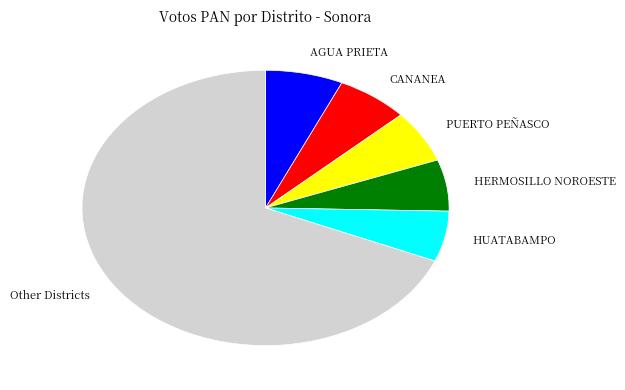

Combined, do AGUA PRIETA and HERMOSILLO NOROESTE account for over 50%?

No